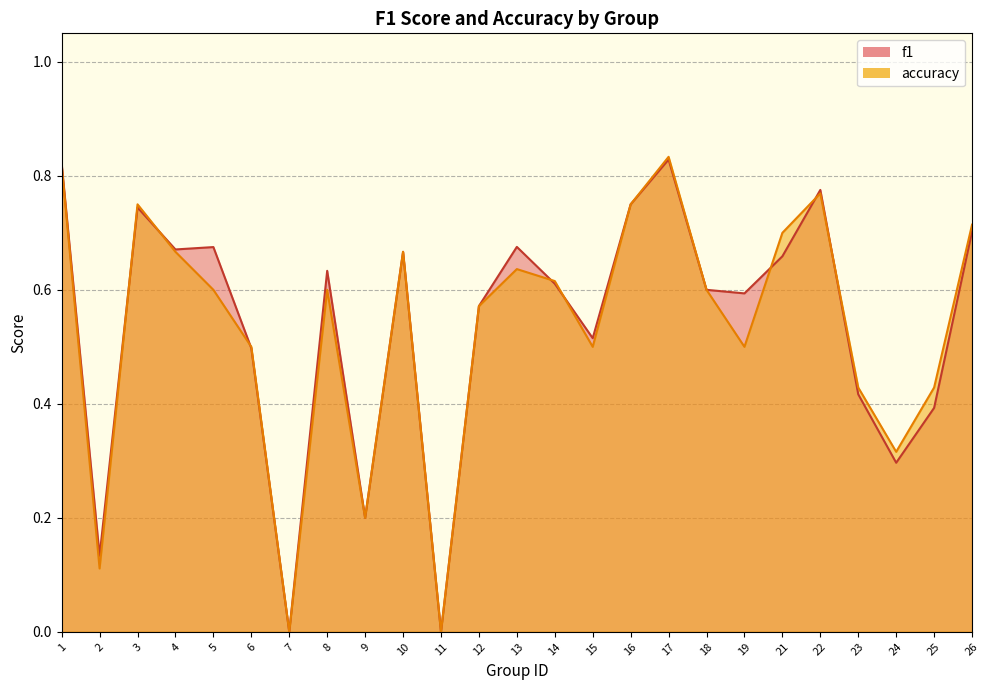

List the labels in order of f1 value, largest first.

17, 1, 22, 16, 3, 26, 13, 5, 4, 10, 21, 8, 14, 18, 19, 12, 15, 6, 23, 25, 24, 9, 2, 7, 11